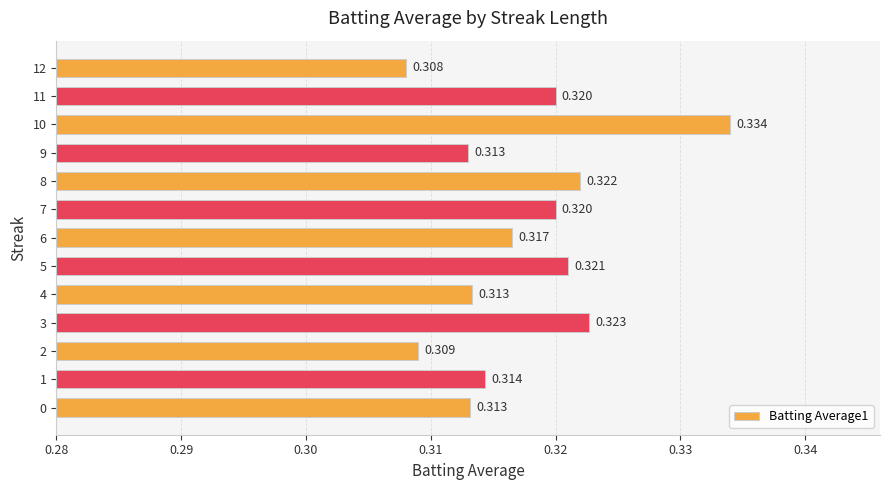

Count the number of categories in the chart.

13